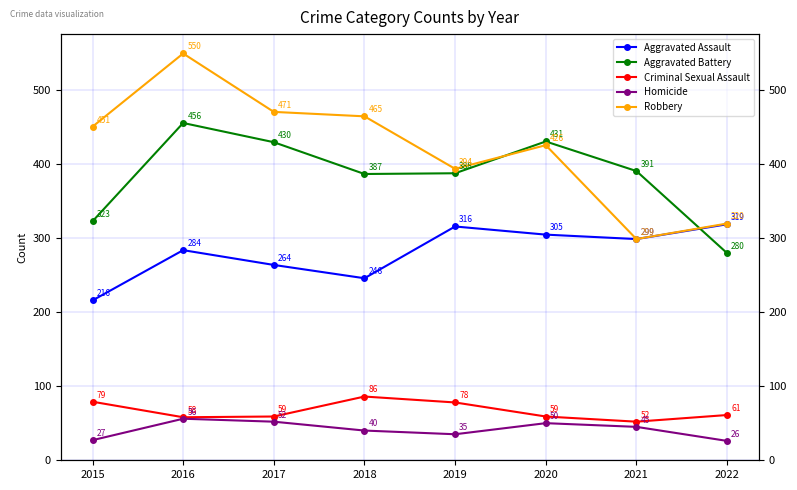

Is this an area chart (filled region under the line)?

No